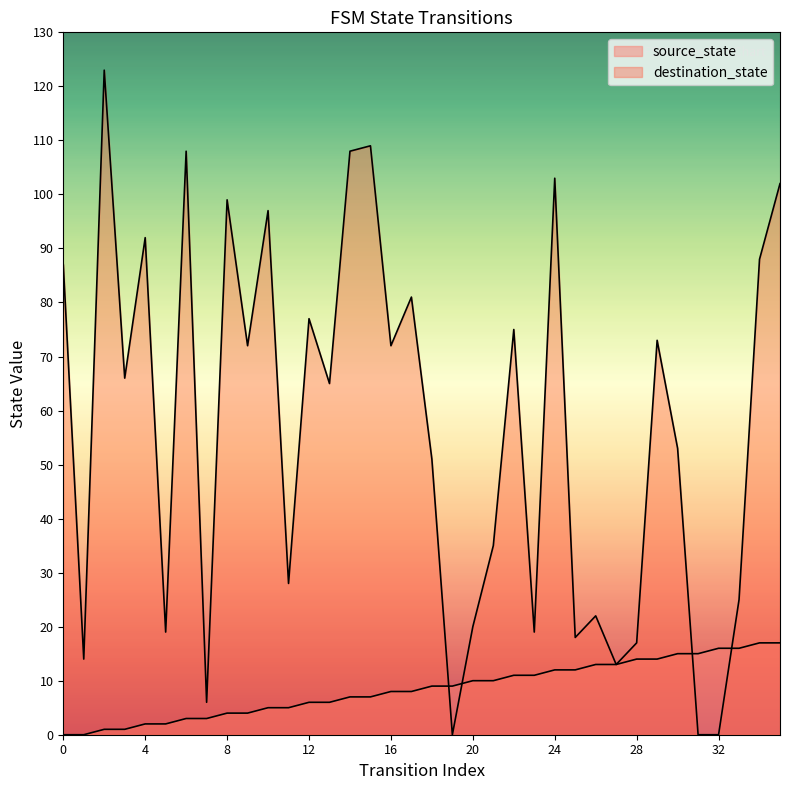

Reading right to left, what are all the values shown in this chart?

source_state: 35=17	34=17	33=16	32=16	31=15	30=15	29=14	28=14	27=13	26=13	25=12	24=12	23=11	22=11	21=10	20=10	19=9	18=9	17=8	16=8	15=7	14=7	13=6	12=6	11=5	10=5	9=4	8=4	7=3	6=3	5=2	4=2	3=1	2=1	1=0	0=0
destination_state: 35=102	34=88	33=25	32=0	31=0	30=53	29=73	28=17	27=13	26=22	25=18	24=103	23=19	22=75	21=35	20=20	19=0	18=51	17=81	16=72	15=109	14=108	13=65	12=77	11=28	10=97	9=72	8=99	7=6	6=108	5=19	4=92	3=66	2=123	1=14	0=87